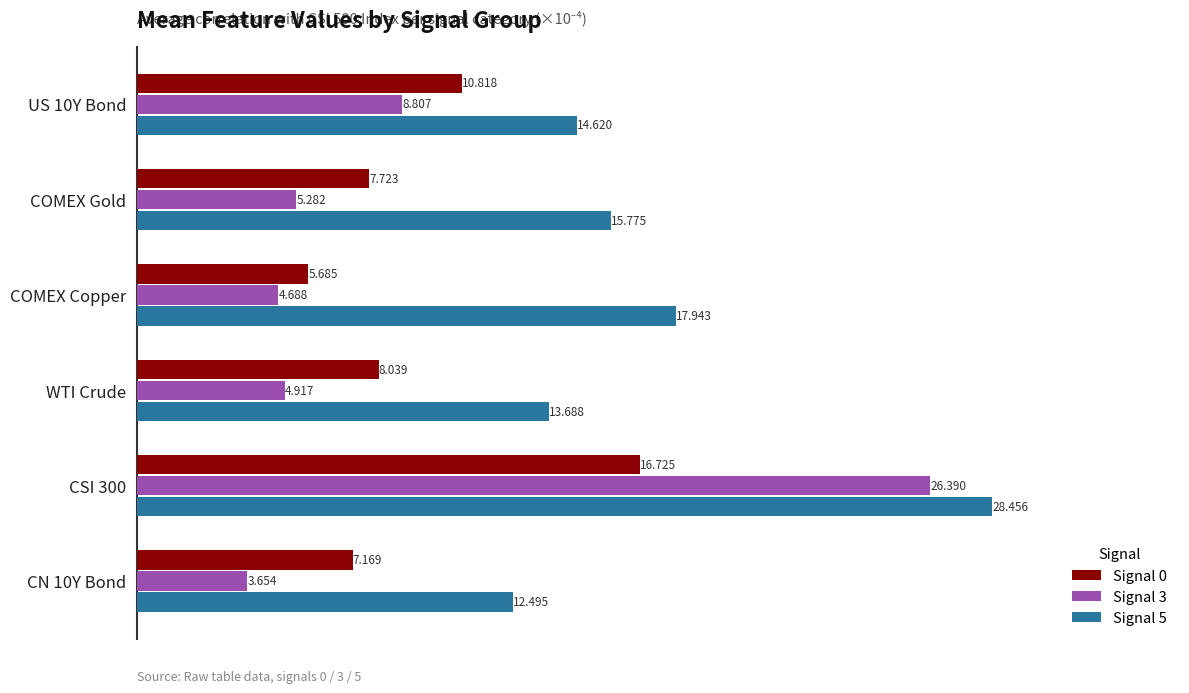

Rank the categories by Signal 0 value from lowest to highest.

COMEX Copper, CN 10Y Bond, COMEX Gold, WTI Crude, US 10Y Bond, CSI 300